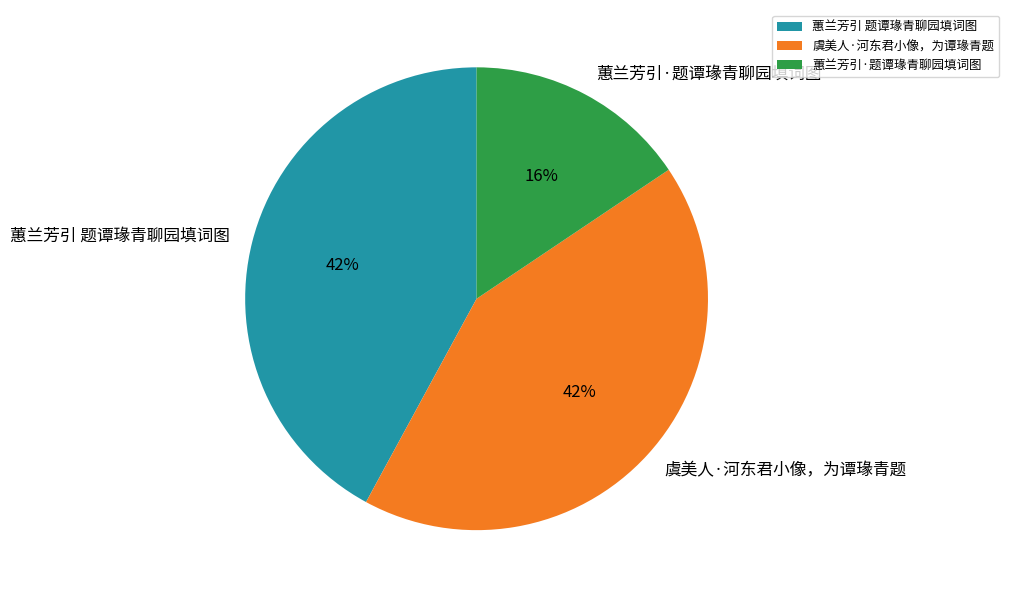

What is the ratio of the value at 蕙兰芳引·题谭瑑青聊园填词图 to the value at 虞美人·河东君小像，为谭瑑青题?

0.4